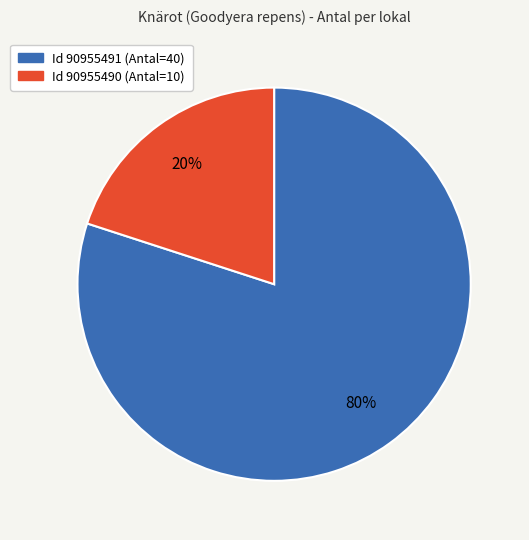

Is there any slice that represents more than half of the pie?

Yes